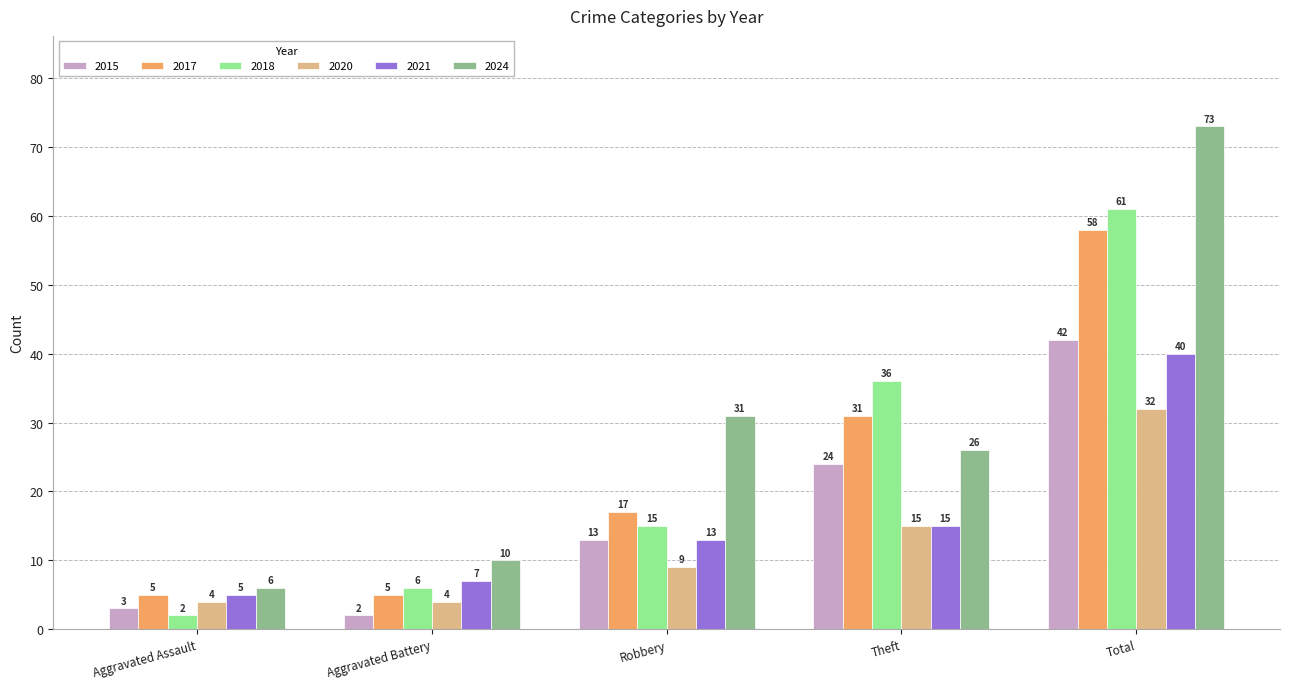

What is the lowest value of the 2017 series?

5